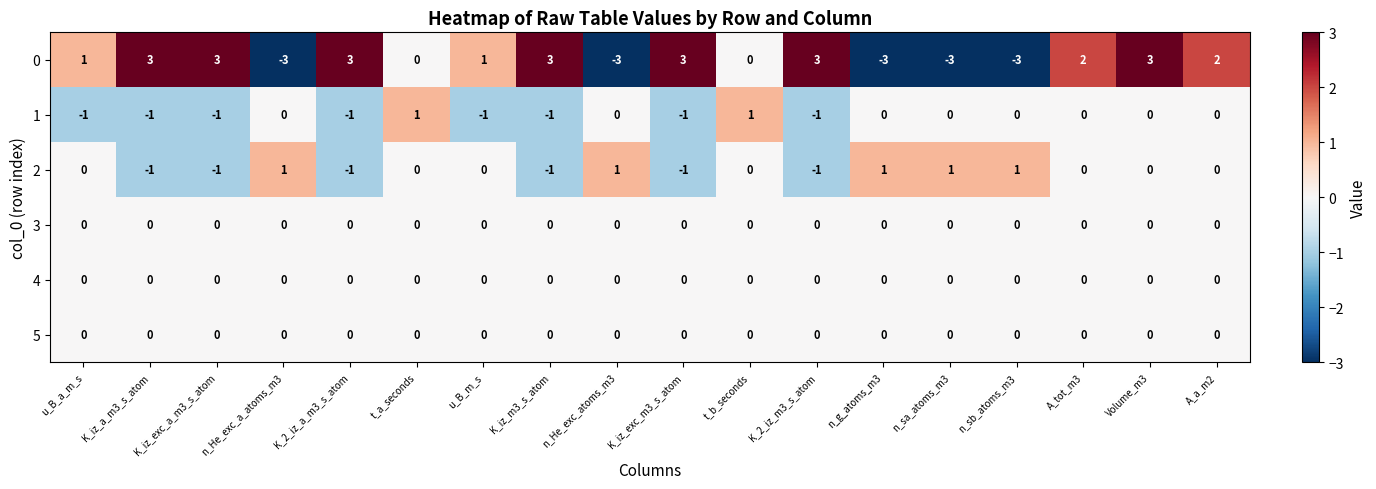

True or false: 1 has a value of -1 at K_iz_exc_a_m3_s_atom.

True